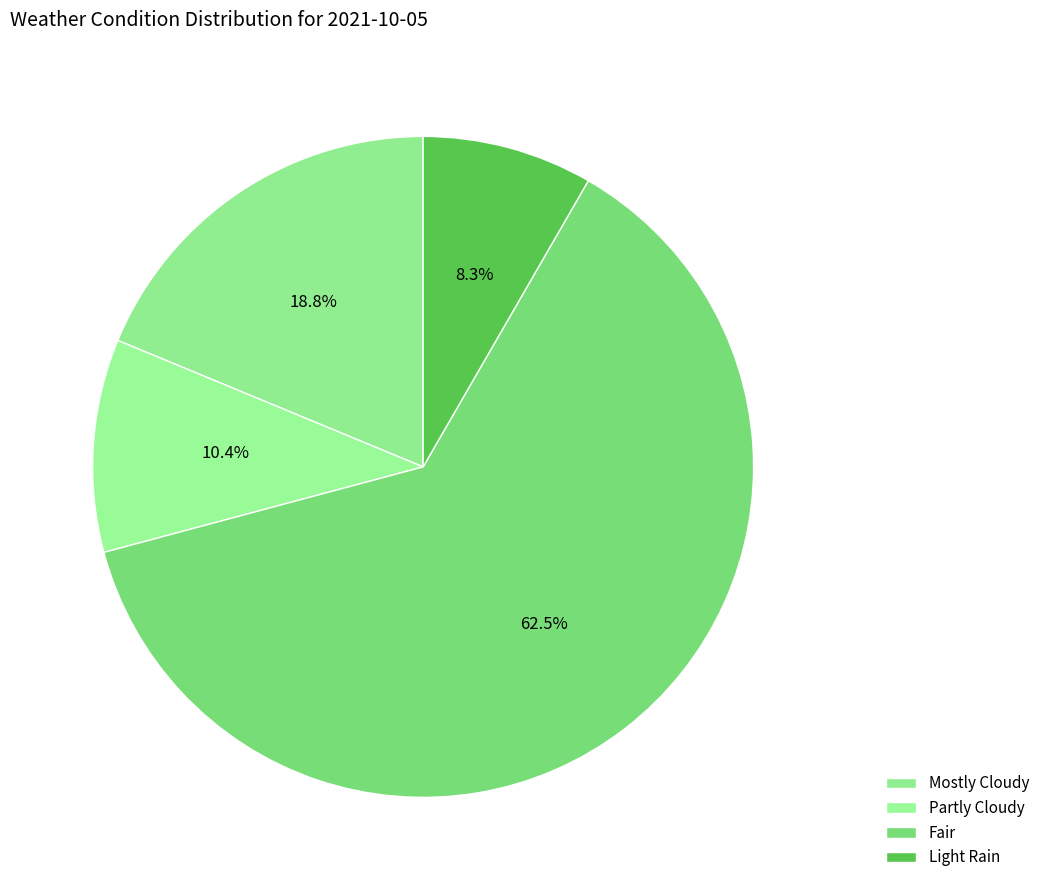

To the nearest percent, what portion does Mostly Cloudy represent?

19%